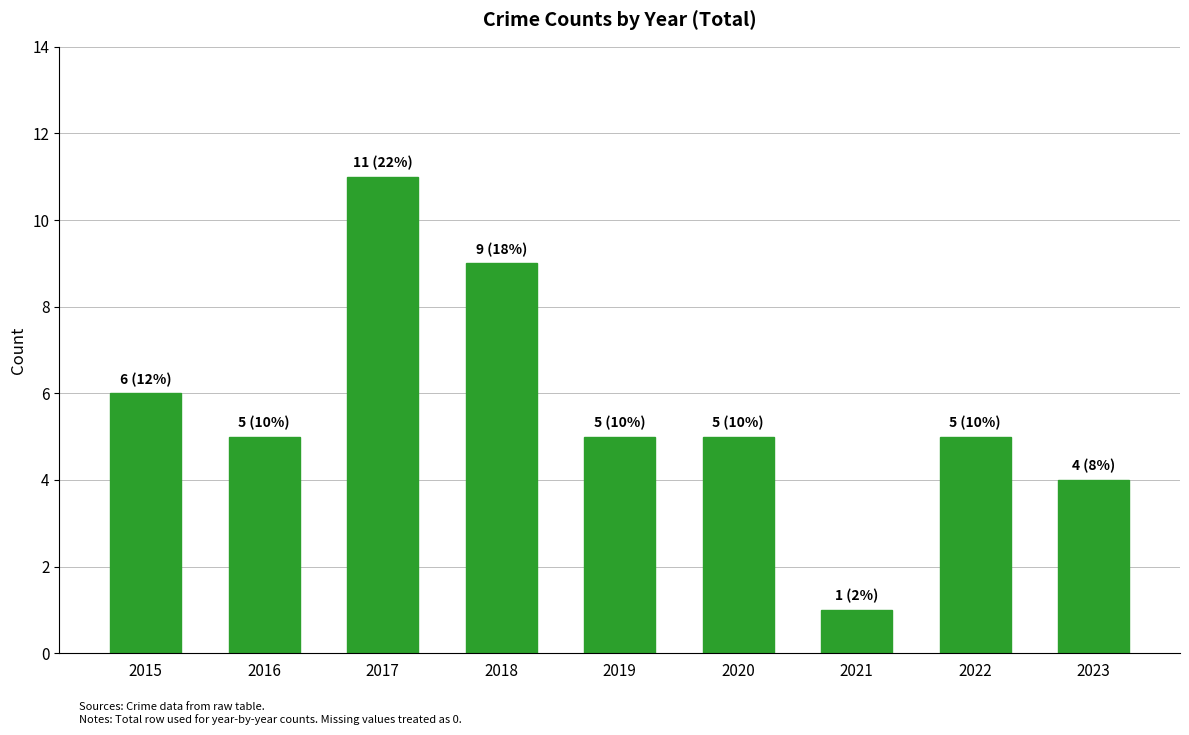

The value at 2019 is 3. True or false?

False